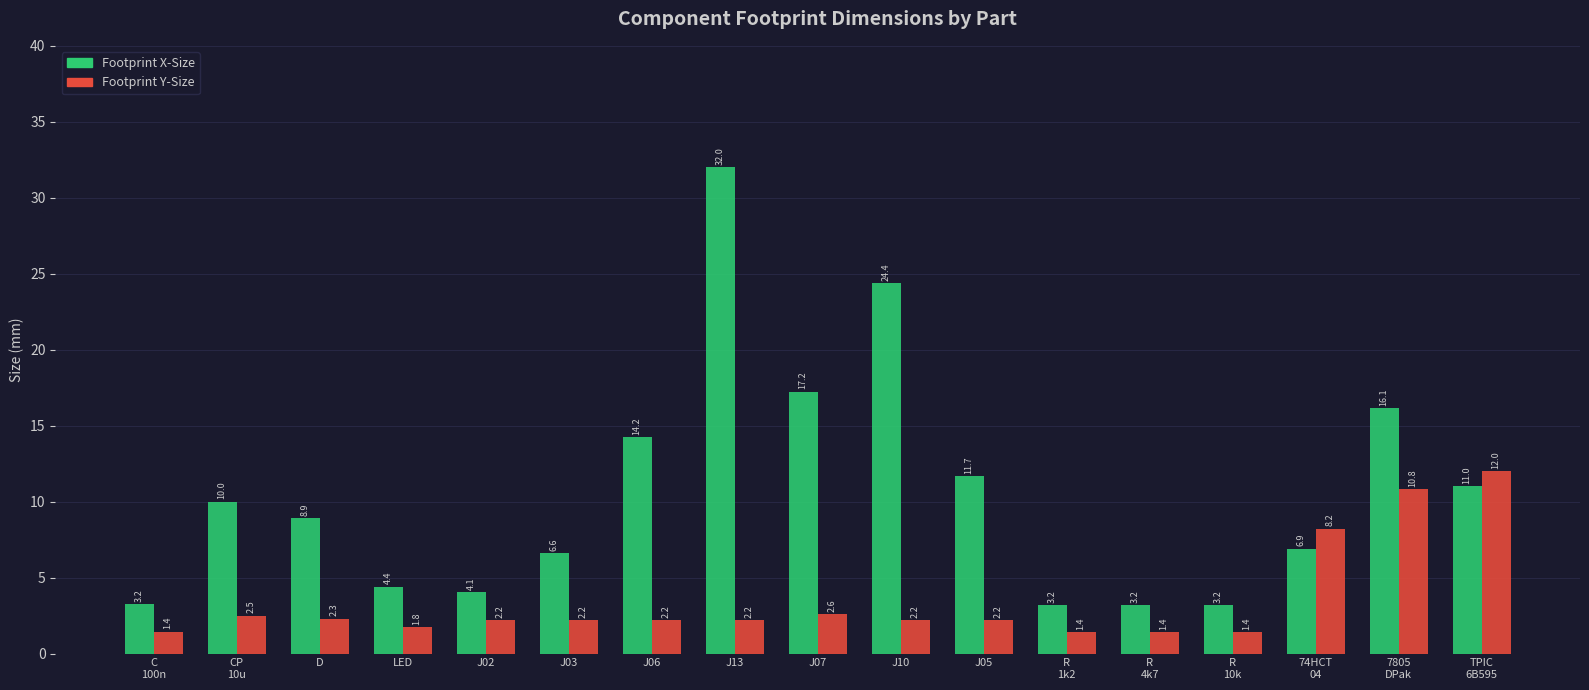

Is it true that Footprint X-Size equals 28.8 at J07?

False